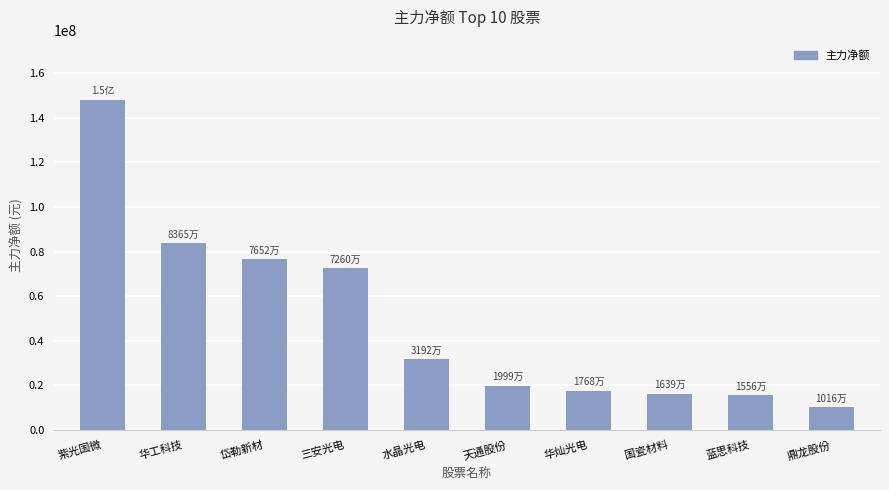

What is the minimum value shown in the chart?

10156115